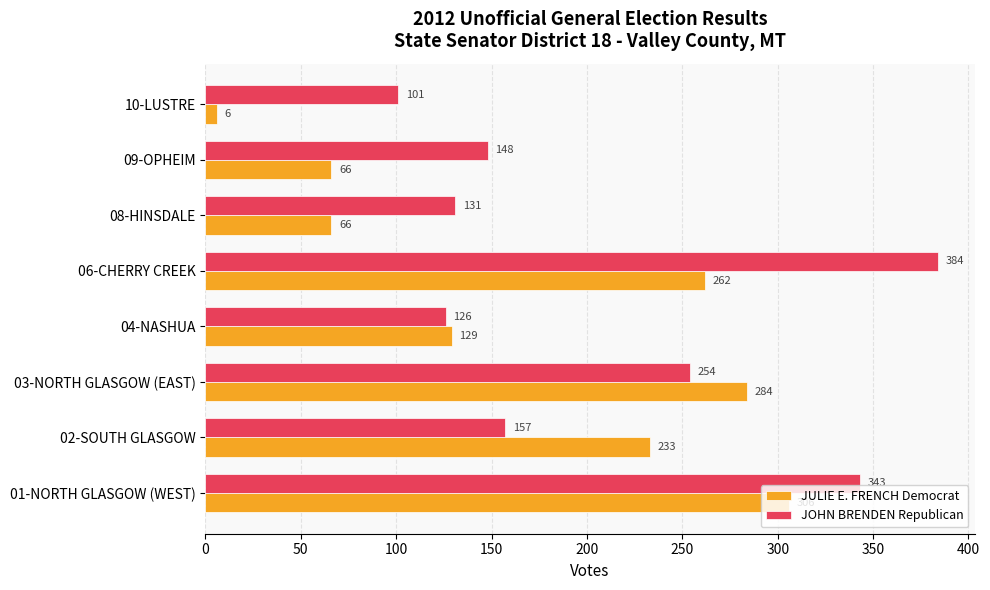

What is the difference between the JOHN BRENDEN Republican values at 01-NORTH GLASGOW (WEST) and 02-SOUTH GLASGOW?

186